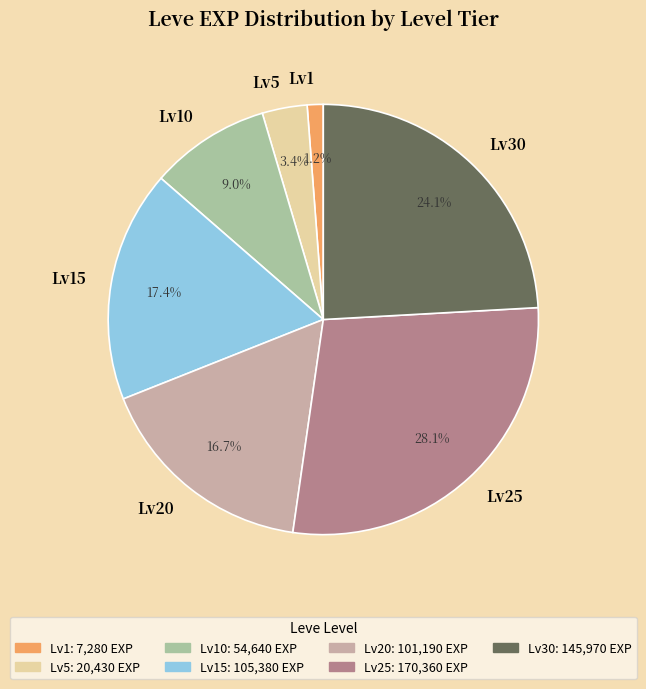

Is there any slice that represents more than half of the pie?

No